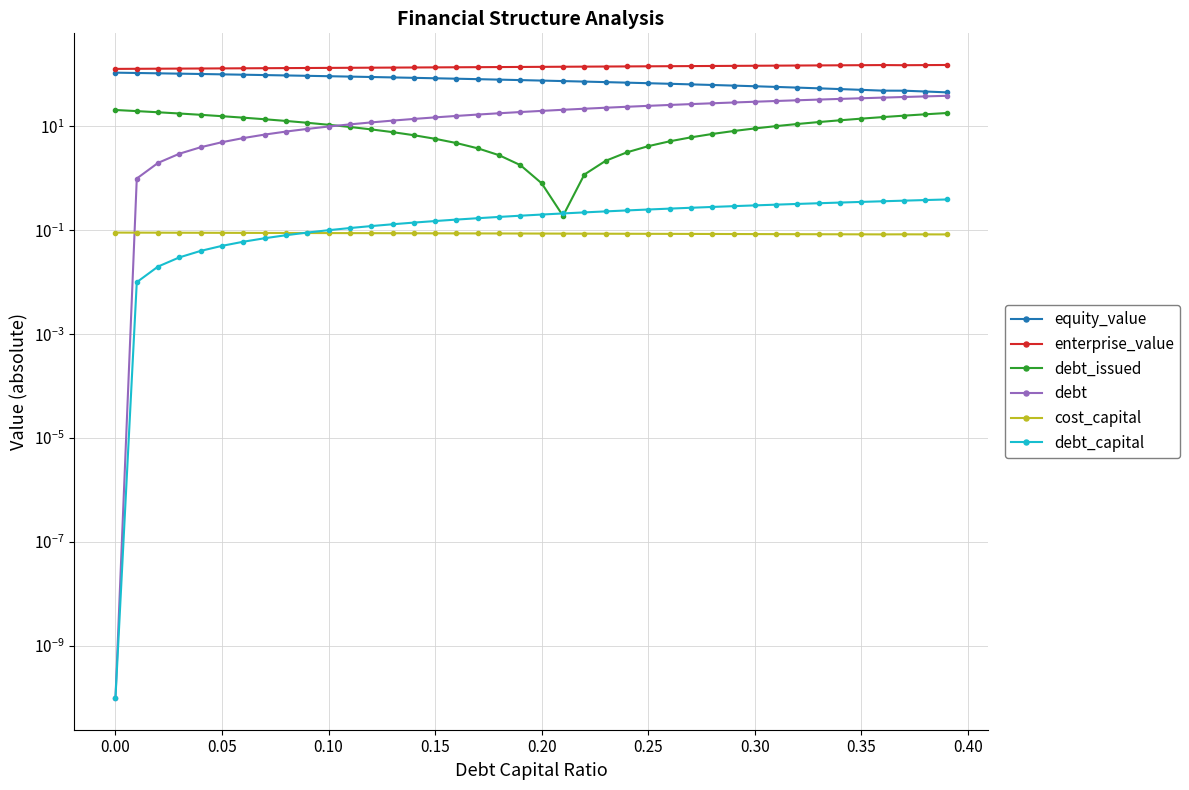

Rank the series by their maximum value, from highest to lowest.

enterprise_value, equity_value, debt, debt_issued, debt_capital, cost_capital